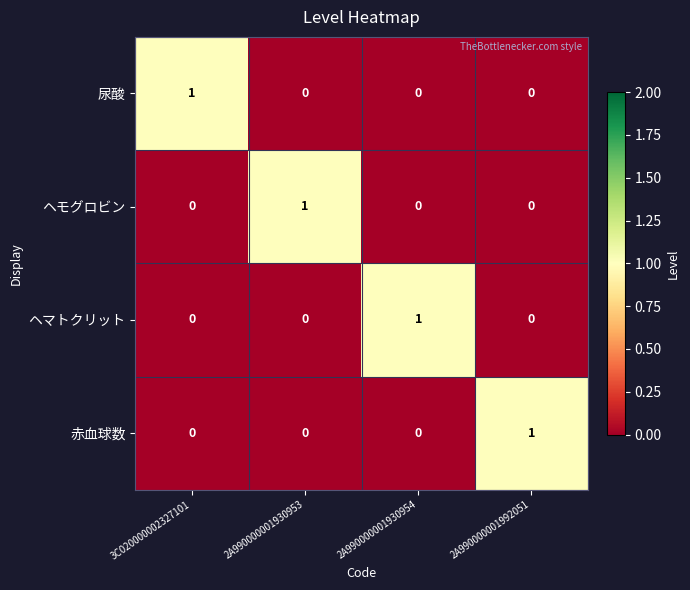

Which category has the highest value in the ヘモグロビン series?

2A990000001930953